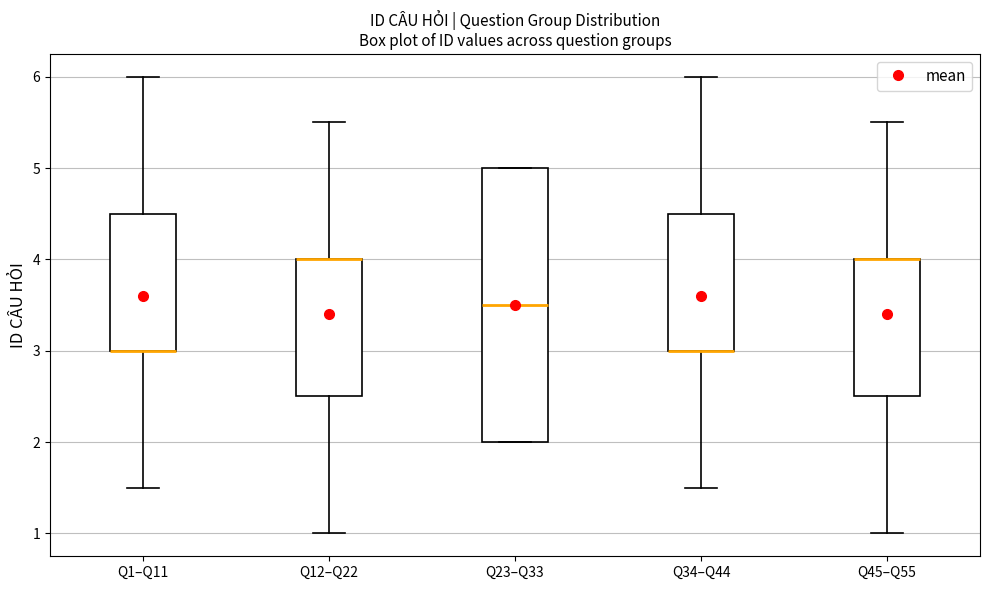

Reading left to right, read every box against the y-axis: the position of its median line, the range the box covers, and the ends of its whiskers. The values are not printed on the chart, so give them approximately, as read against the axis.

Q1–Q11: median 3.0 (drawn on the box's lower edge), box 3.0 to 4.5, whiskers 1.5 to 6.0
Q12–Q22: median 4.0 (drawn on the box's upper edge), box 2.5 to 4.0, whiskers 1.0 to 5.5
Q23–Q33: median 3.5, box 2.0 to 5.0, whiskers 2.0 to 5.0
Q34–Q44: median 3.0 (drawn on the box's lower edge), box 3.0 to 4.5, whiskers 1.5 to 6.0
Q45–Q55: median 4.0 (drawn on the box's upper edge), box 2.5 to 4.0, whiskers 1.0 to 5.5